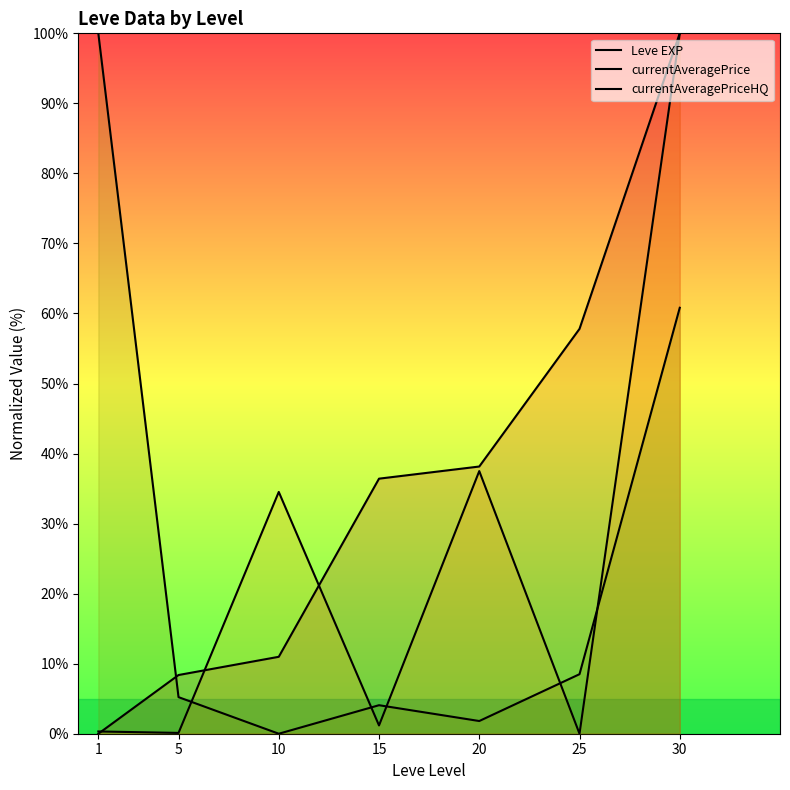

Which category has the lowest value in the Leve EXP series?

1